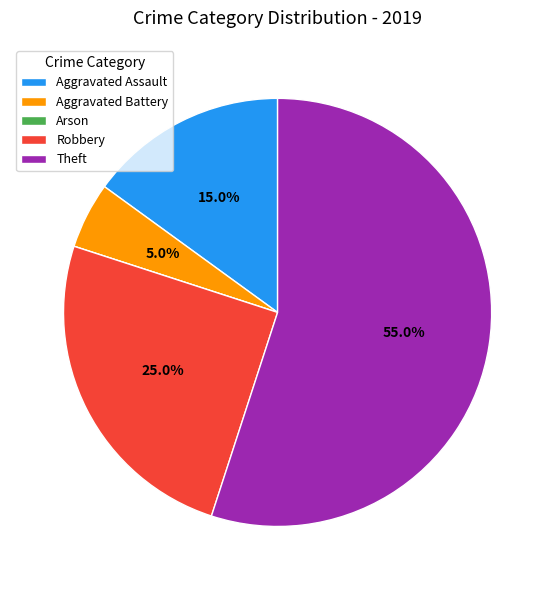

Approximately how many times larger is the value at Theft compared to Aggravated Assault?

3.7